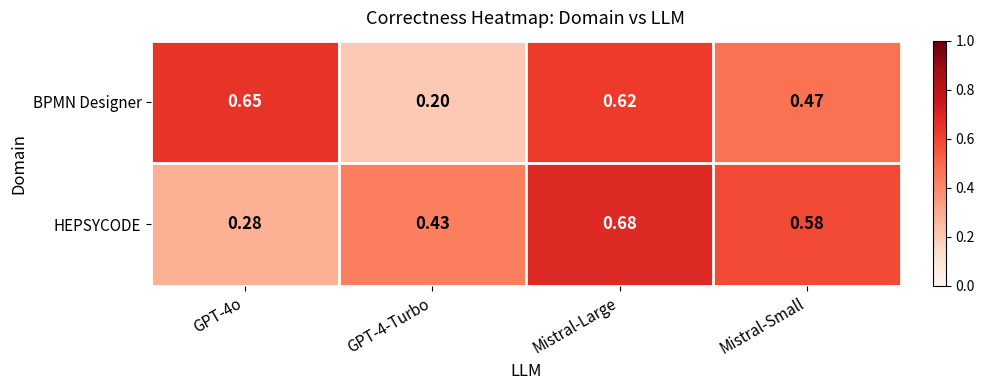

At GPT-4o, list the series in order from largest to smallest.

BPMN Designer, HEPSYCODE